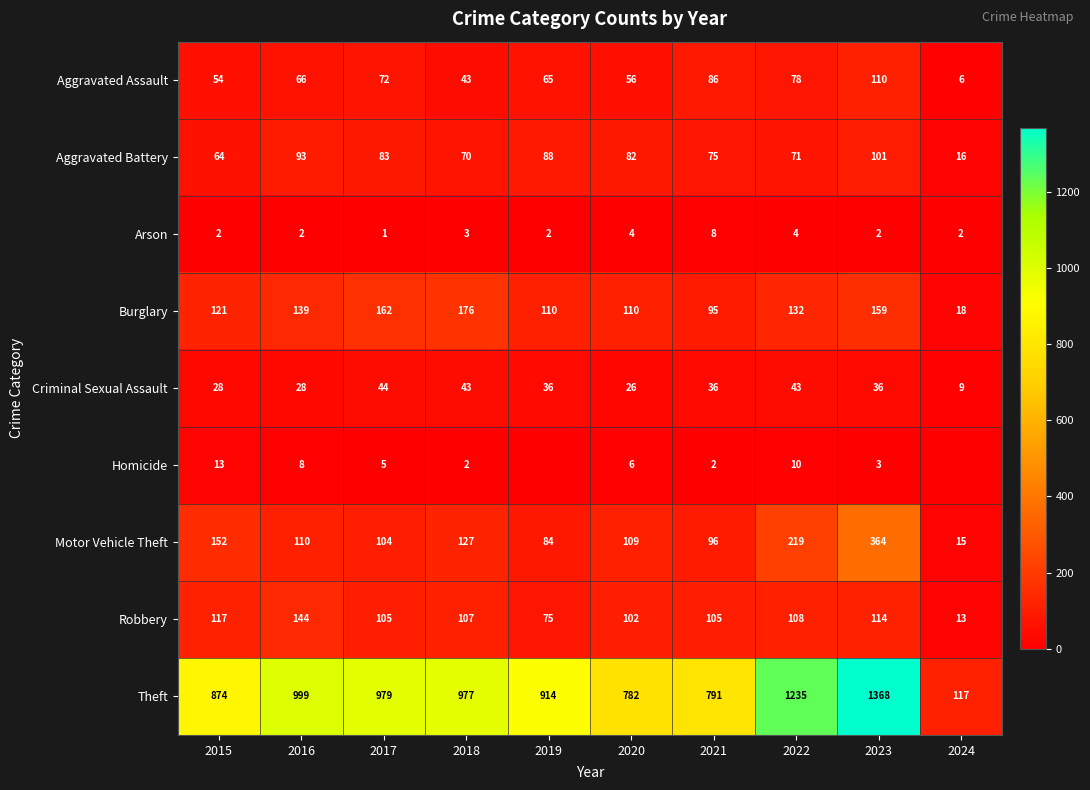

Where does the Burglary series first go above 132?

2016